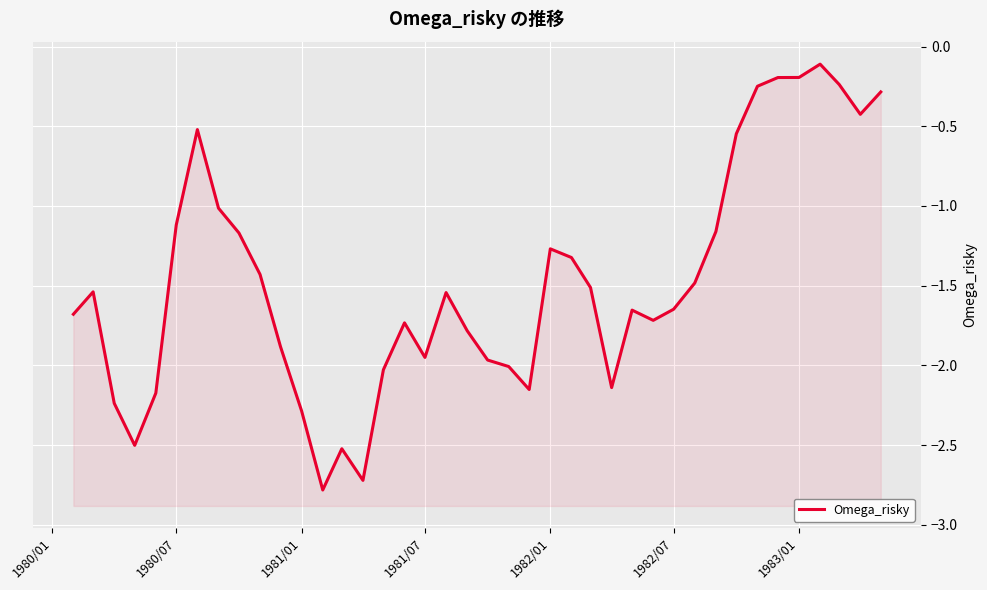

The chart shows a value of -1.6 at 31. True or false?

False